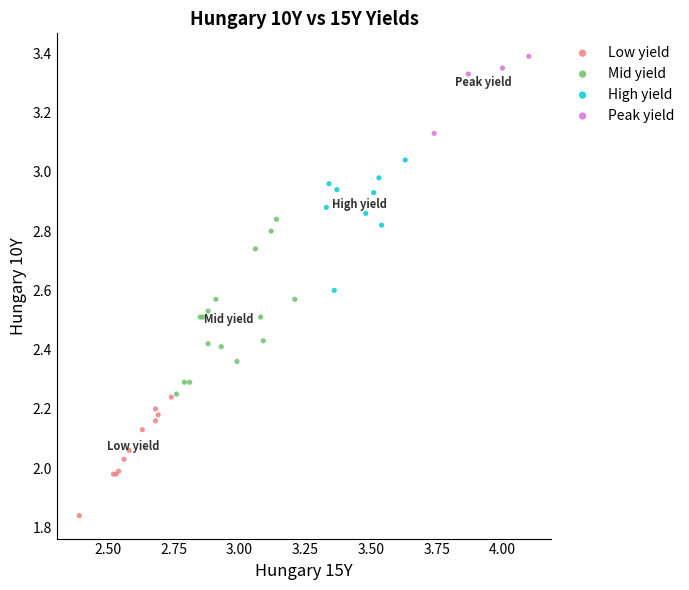

Which series has the largest Y range (max minus min)?

Mid yield